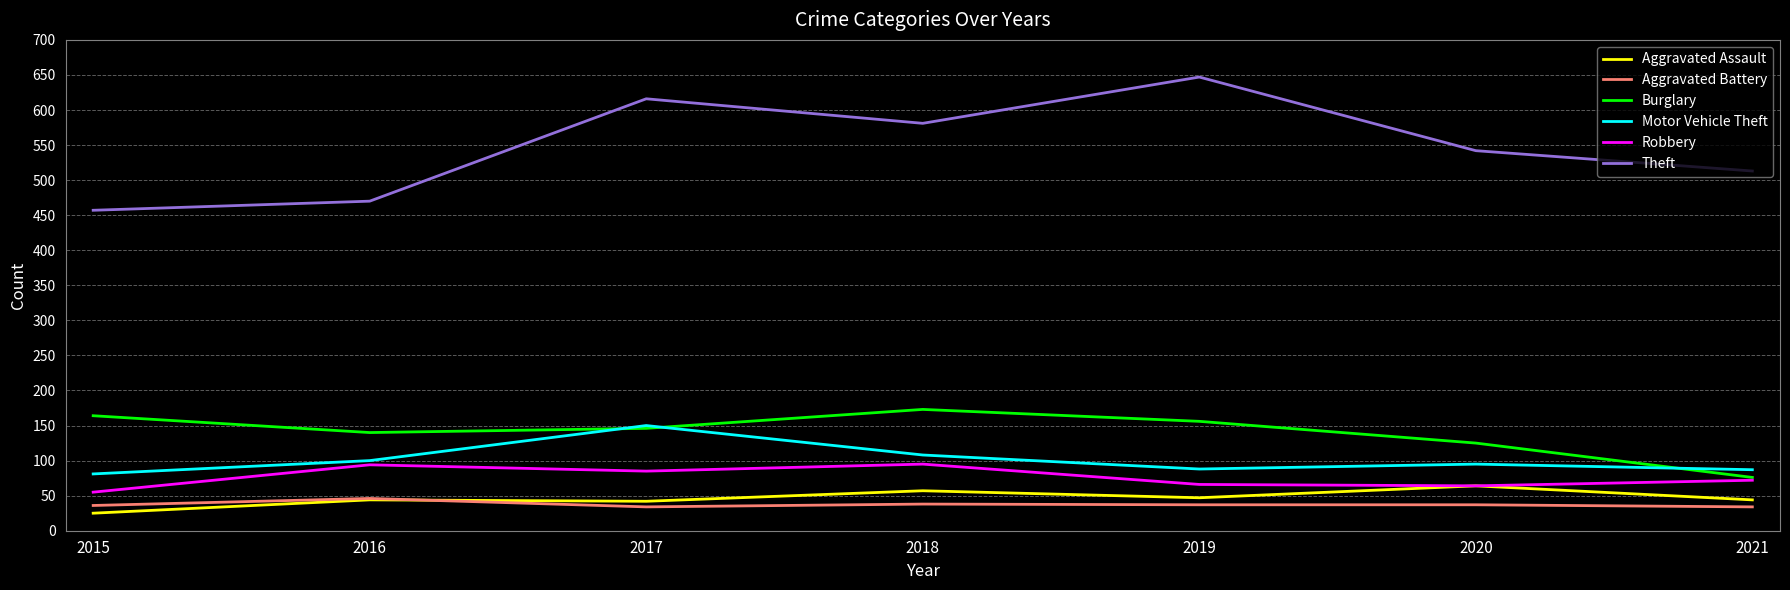

What is the difference between the maximum and minimum values in the Theft series?

190